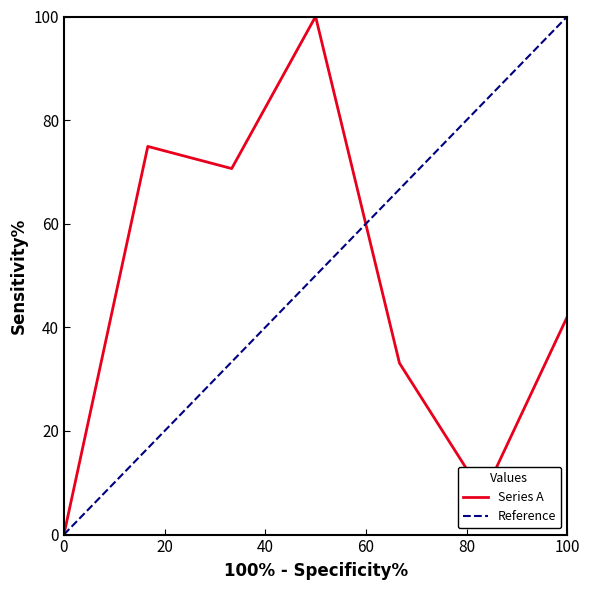

True or false: Series A has a value of 0.0 at 0.

True